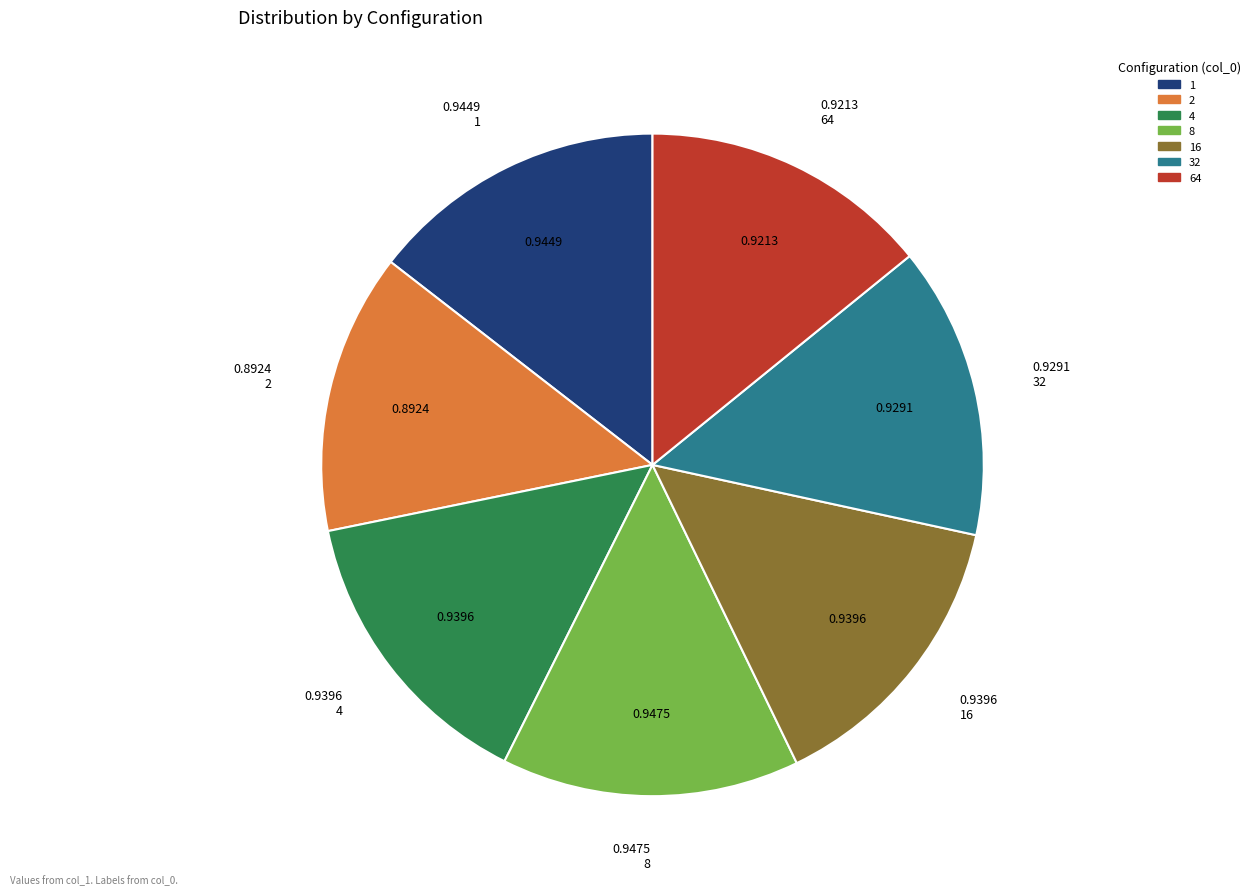

Is there a majority slice in this chart?

No